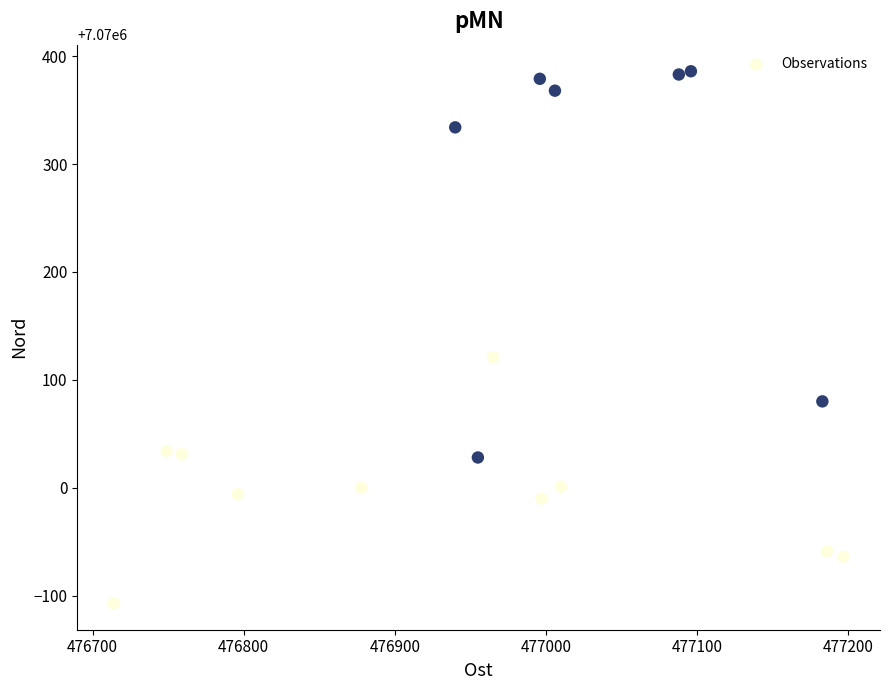

What is the range of X values (max minus min)?

483